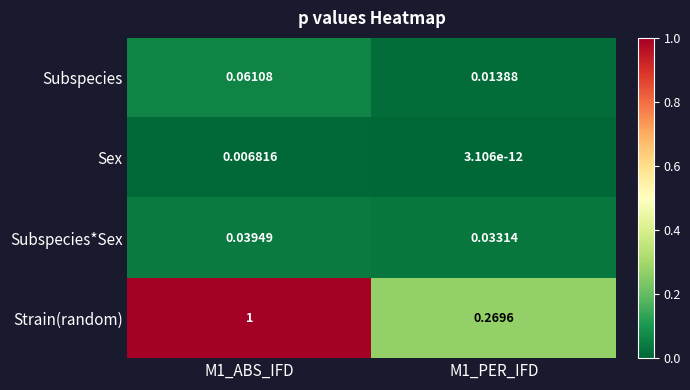

Which series changed the most between M1_ABS_IFD and M1_PER_IFD?

Strain(random)